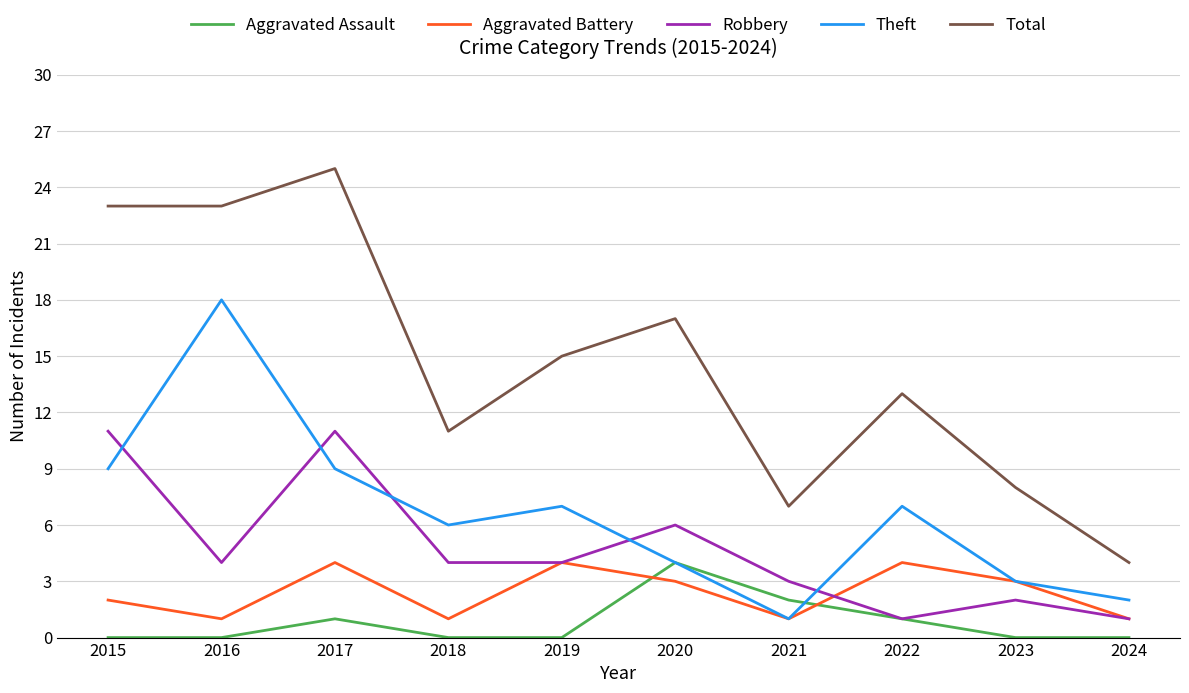

Which series has the largest range (max minus min)?

Total